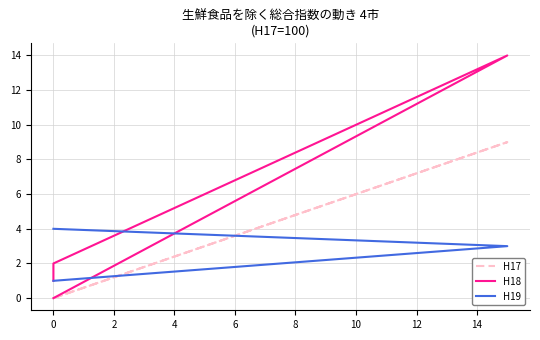

Is the value of H17 at 2 greater than the value of H18 at 2?

No